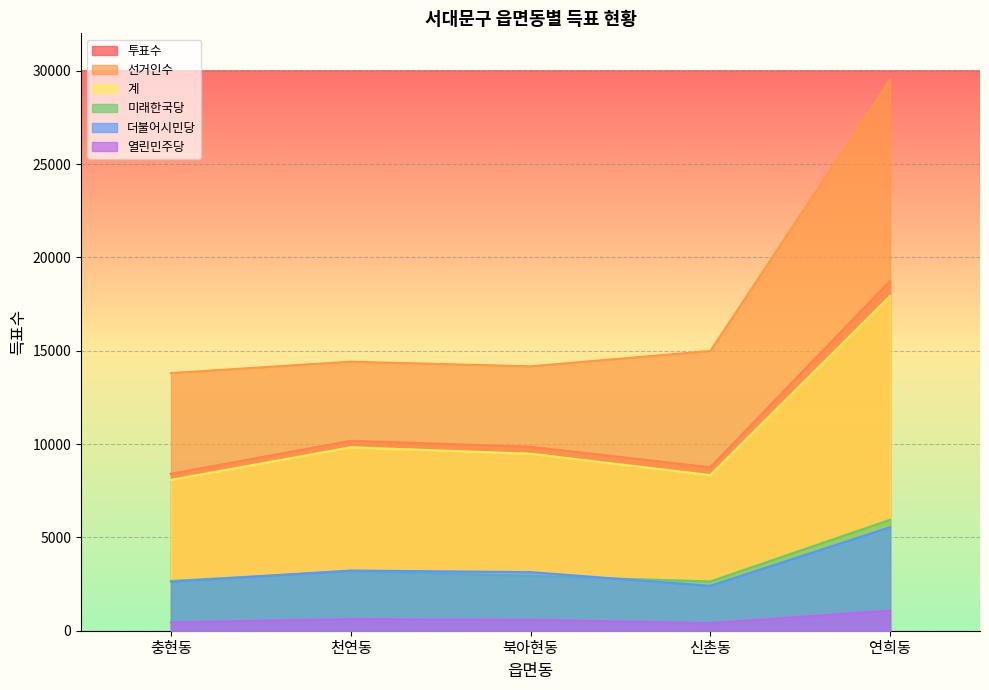

Does the chart display data point markers on the line(s)?

No